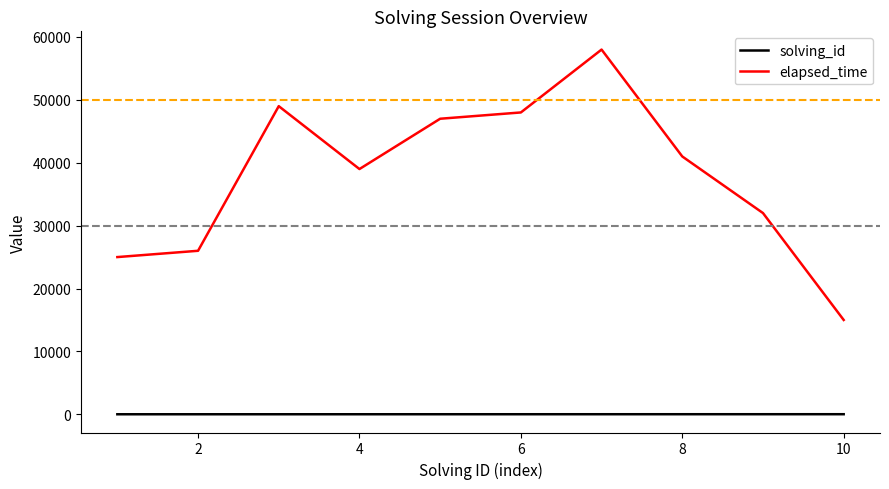

True or false: elapsed_time and solving_id intersect in this chart.

False